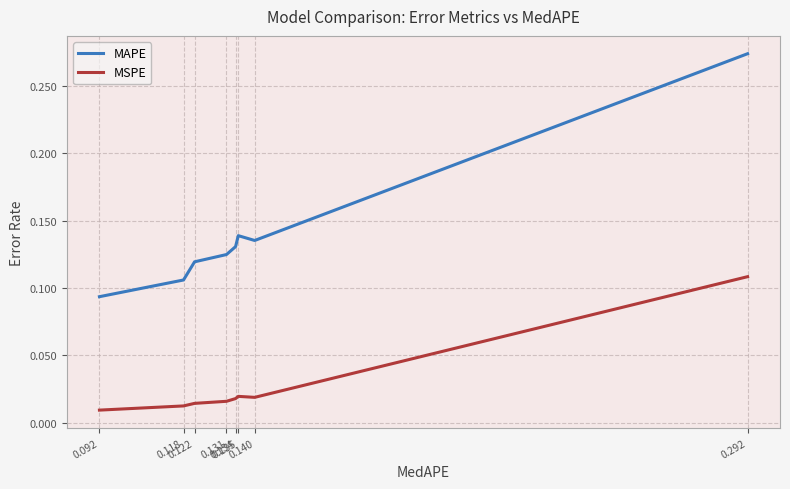

True or false: MAPE and MSPE cross at least once.

False